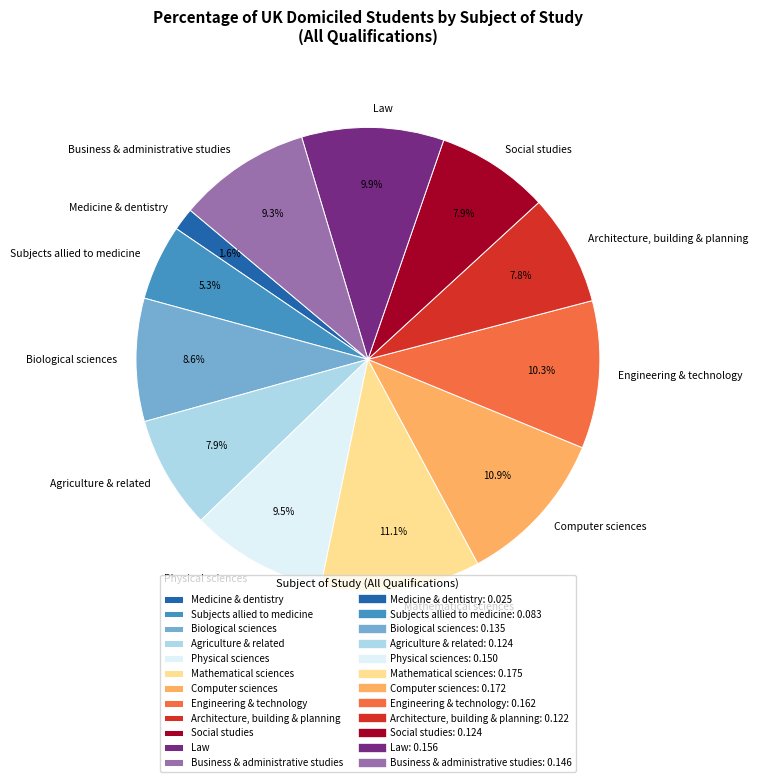

What percentage is the Engineering & technology slice, to the nearest percent?

10%